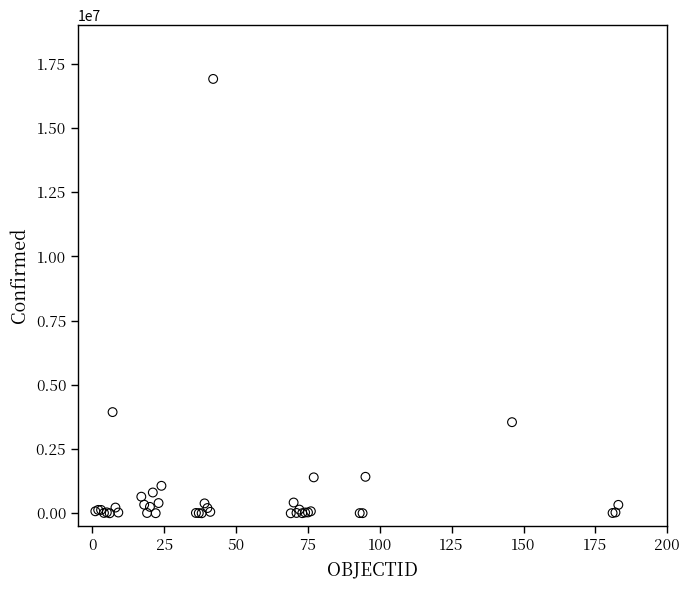

What Y value in the scatter plot is closest to 8453834?

3939024